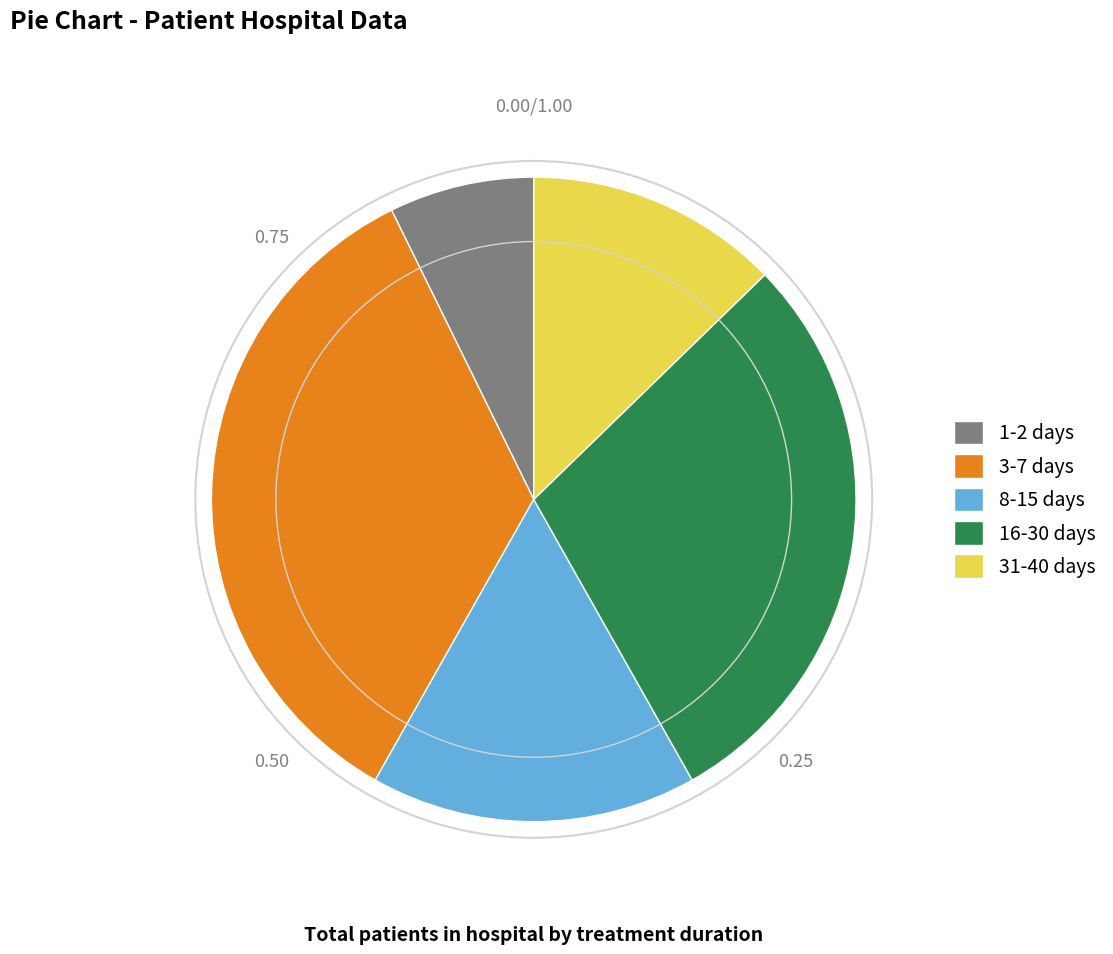

Rank the categories by value from lowest to highest.

1-2 days, 31-40 days, 8-15 days, 16-30 days, 3-7 days